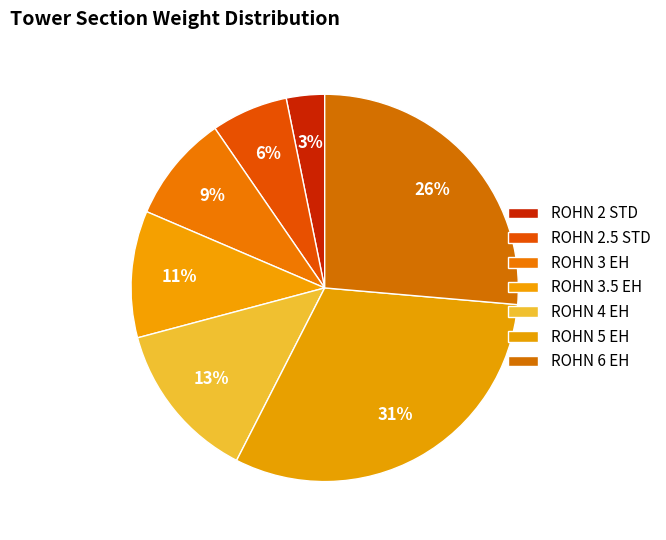

To the nearest percent, what portion does ROHN 2 STD represent?

3%